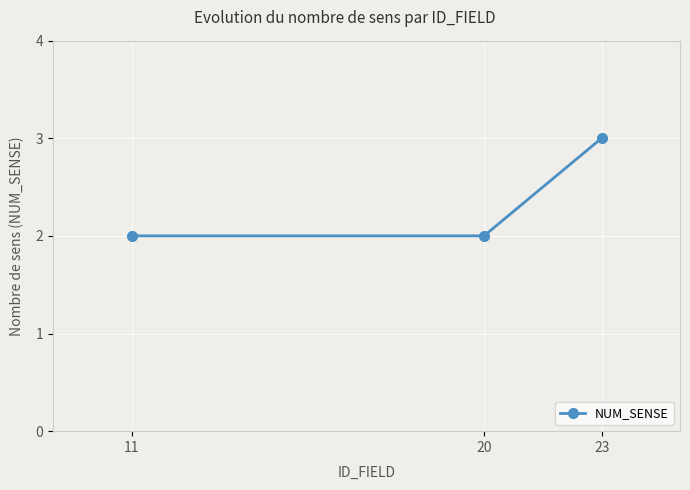

Is this an area chart (filled region under the line)?

No